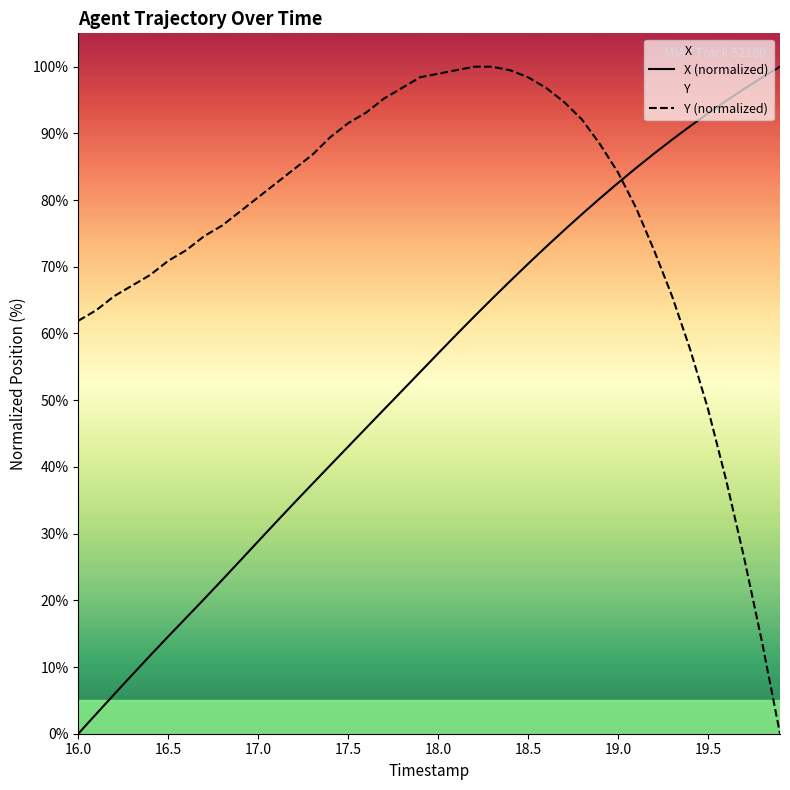

Which series ends up on top after the final intersection of Y and X?

X